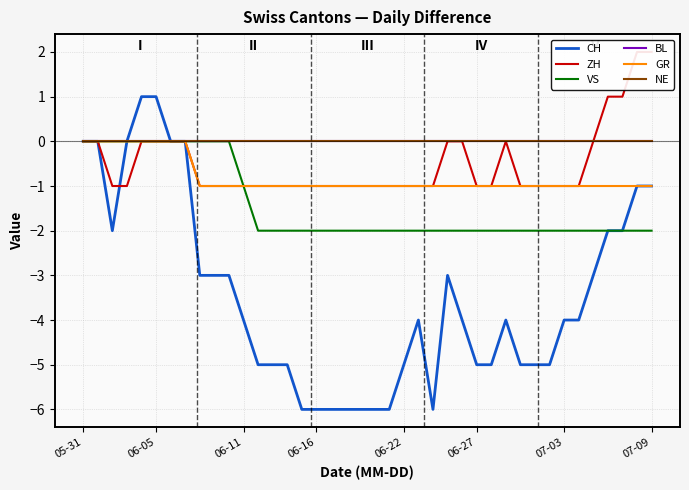

What is the label of the 3rd point from the left?

06-11